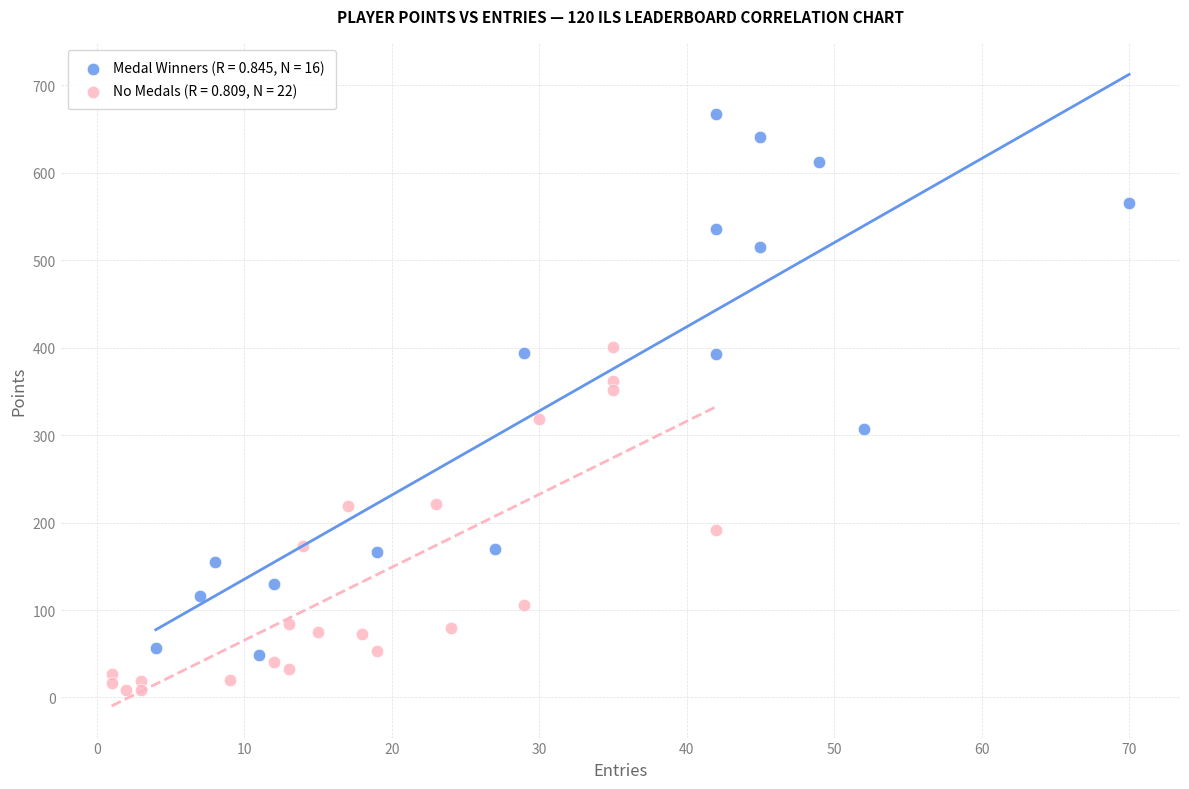

What are all the series names shown in the legend?

Medal Winners (R = 0.845, N = 16), No Medals (R = 0.809, N = 22)